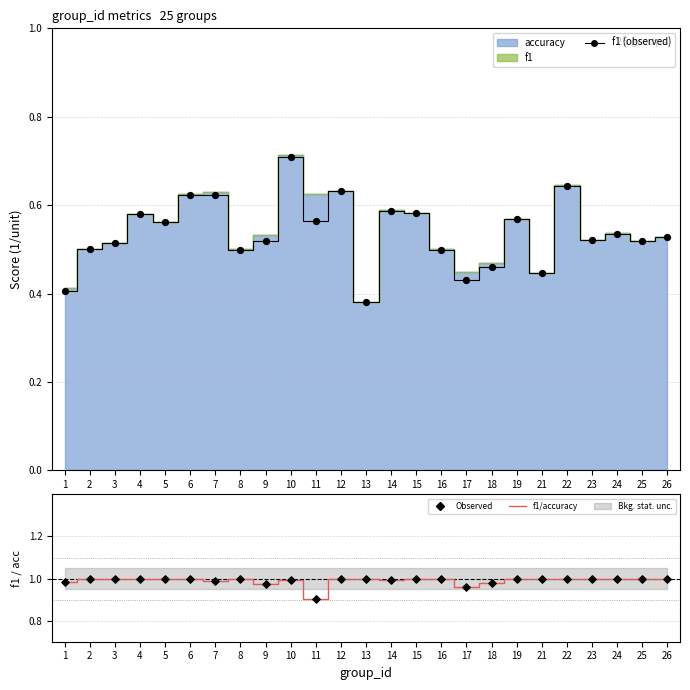

What is the total value across all series at 24?

2.5